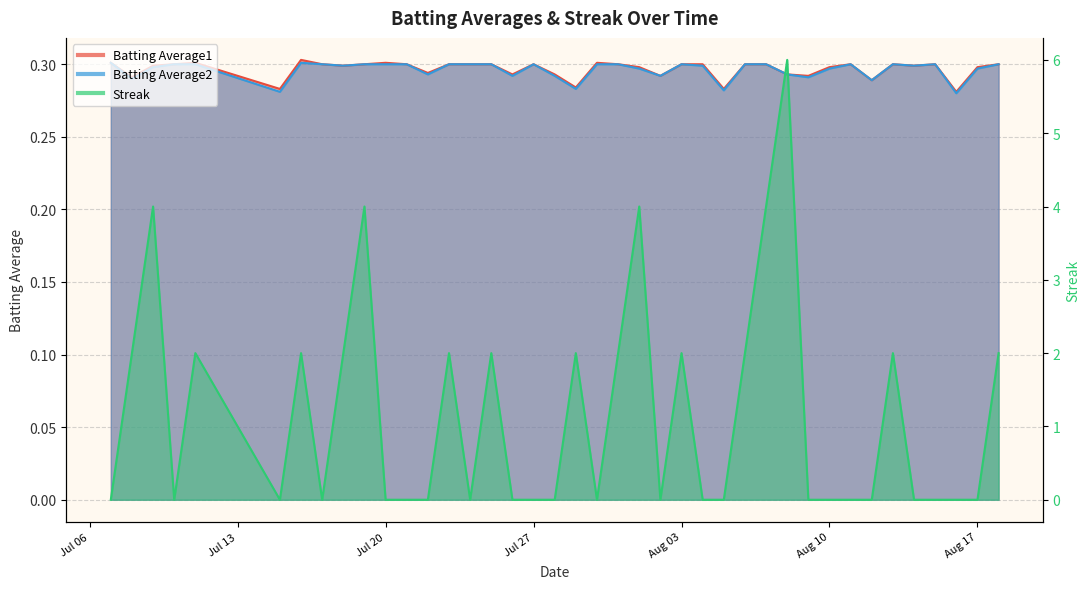

List the labels in order of Batting Average1 value, largest first.

2010-07-16, 2010-07-07, 2010-07-11, 2010-07-20, 2010-07-30, 2010-07-10, 2010-07-17, 2010-07-19, 2010-07-21, 2010-07-23, 2010-07-24, 2010-07-25, 2010-07-27, 2010-07-31, 2010-08-03, 2010-08-04, 2010-08-06, 2010-08-07, 2010-08-11, 2010-08-13, 2010-08-15, 2010-08-18, 2010-07-09, 2010-07-18, 2010-08-14, 2010-08-01, 2010-08-10, 2010-08-17, 2010-07-22, 2010-07-26, 2010-07-28, 2010-08-08, 2010-08-02, 2010-08-09, 2010-07-08, 2010-08-12, 2010-07-29, 2010-07-15, 2010-08-05, 2010-08-16